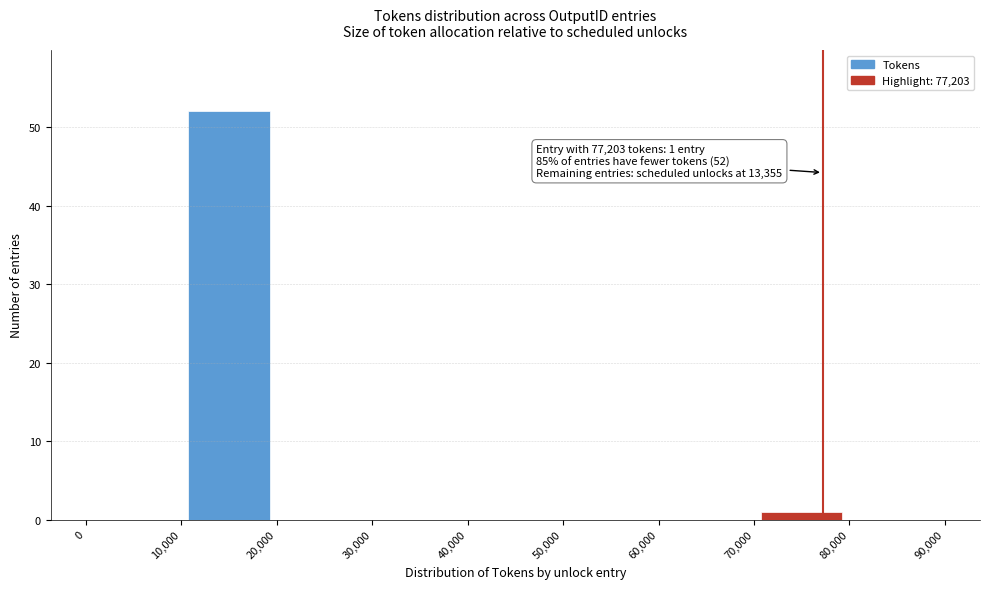

Over which range of the x-axis is the bar tallest?

10,000 to 20,000